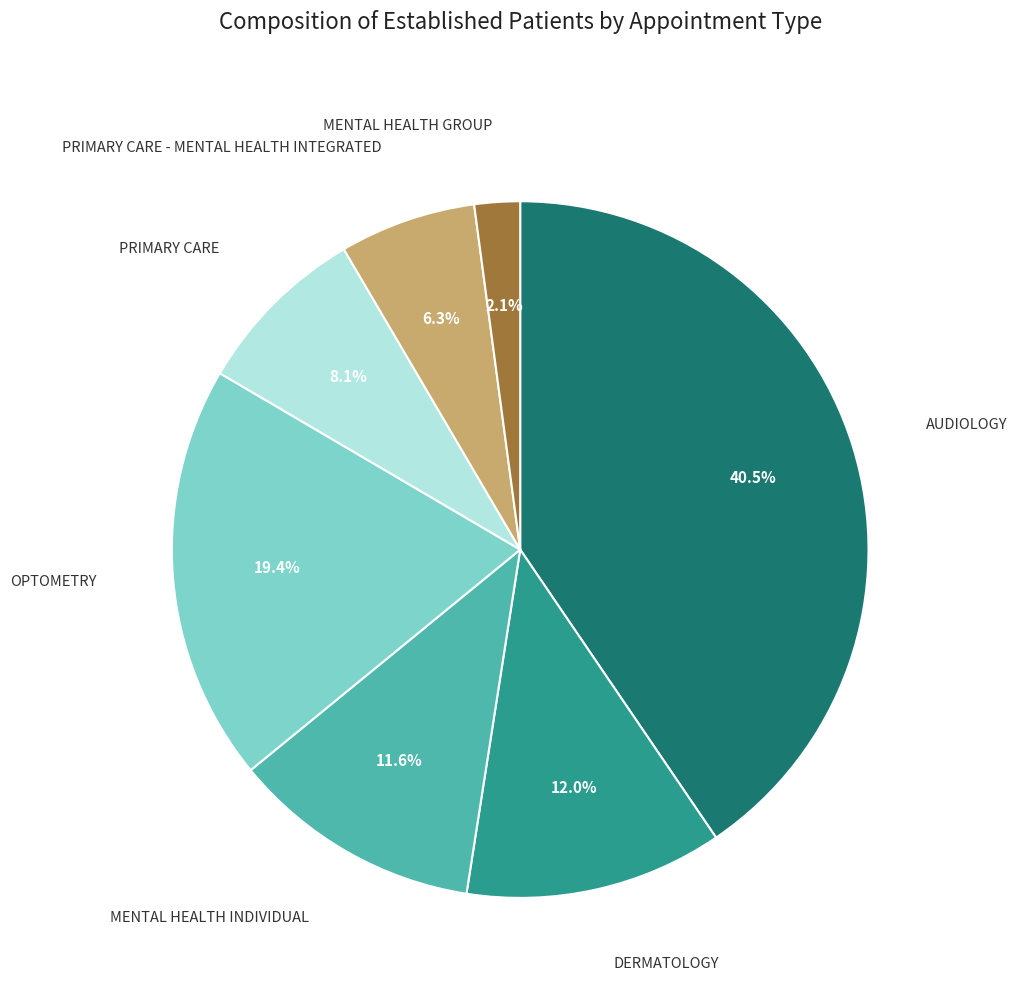

Is there a majority slice in this chart?

No